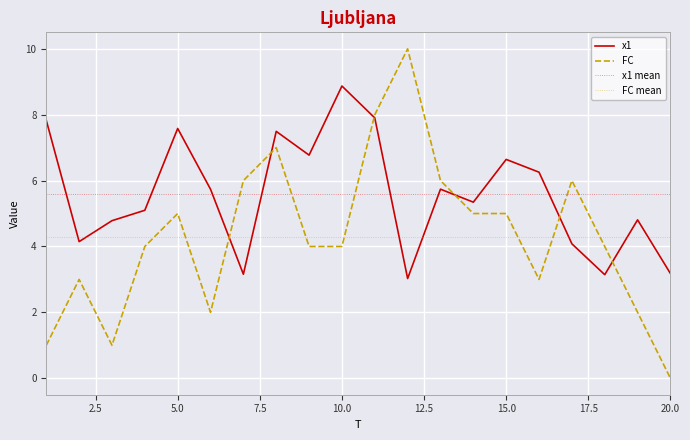

Rank the series at 19 from lowest to highest value.

FC, x1